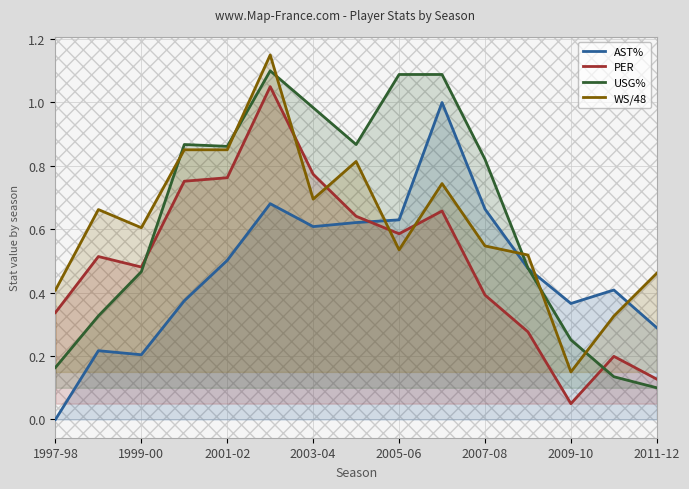

What is the difference between the maximum and second lowest values in the PER series?

0.9